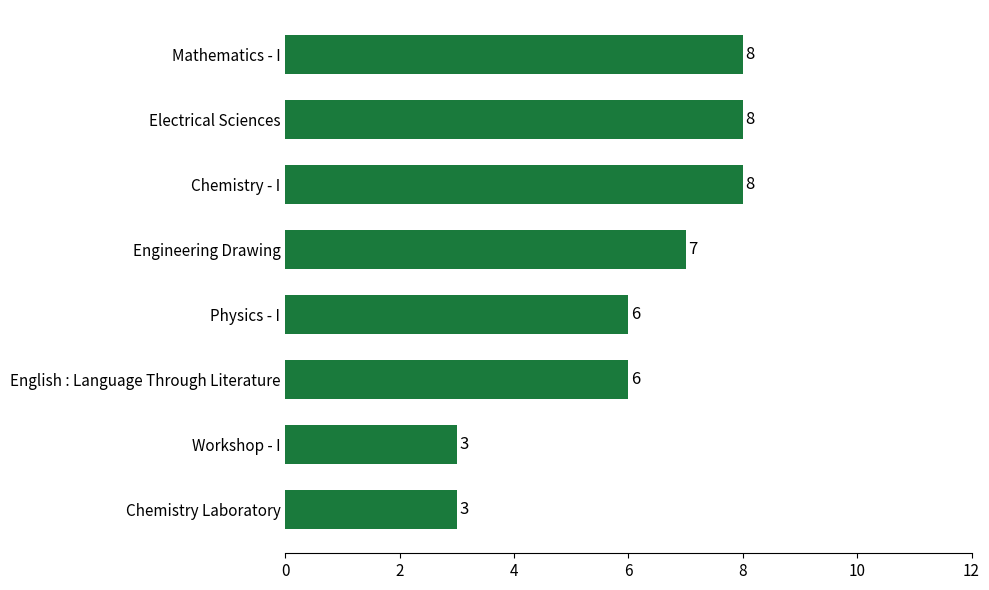

What is the sum of the values at English : Language Through Literature and Physics - I?

12